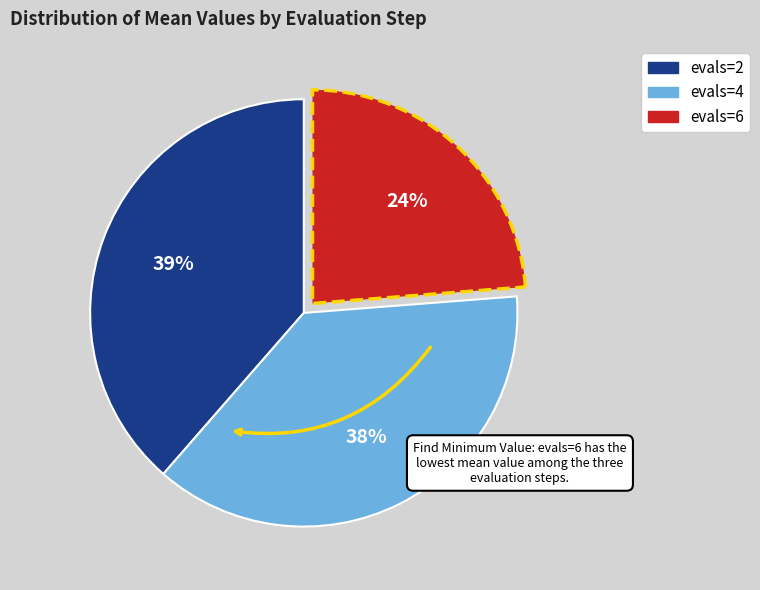

What is the smallest slice in the pie chart?

evals=6